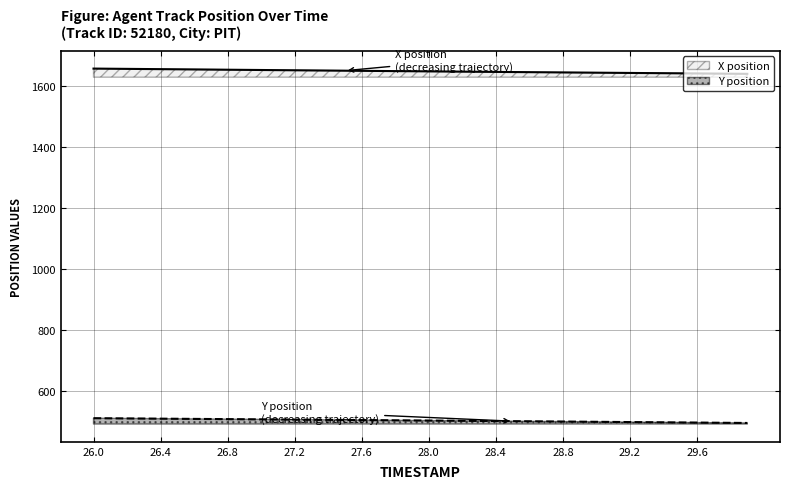

True or false: X position has a value of 1642.7 at 29.5.

True